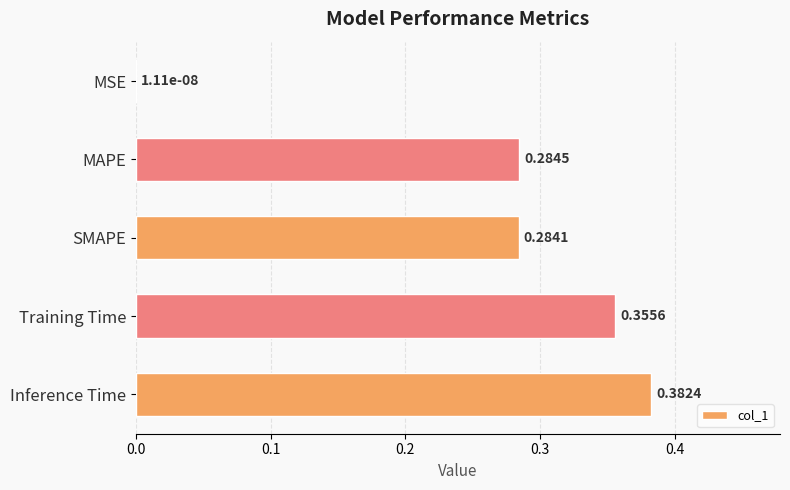

Which category has the highest value across all series?

Inference Time